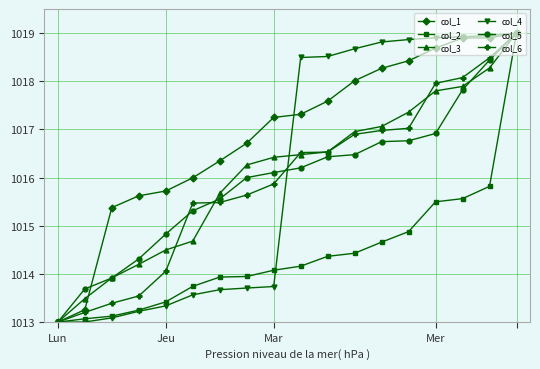

What is the highest value of the col_4 series?

1019.0